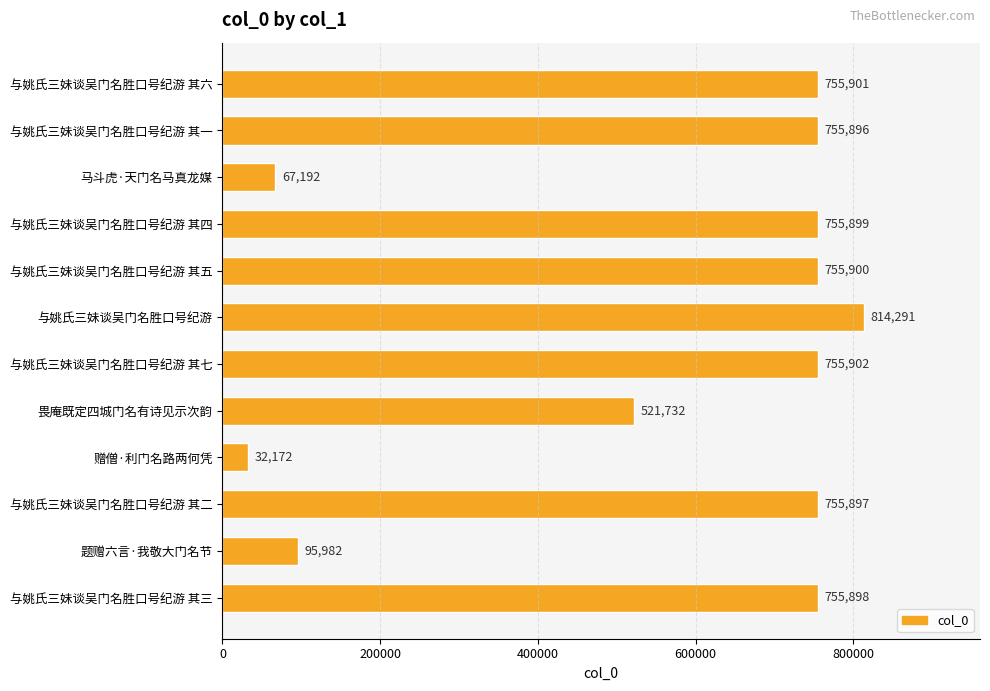

List the labels in order of value, smallest first.

赠僧·利门名路两何凭, 马斗虎·天门名马真龙媒, 题赠六言·我敬大门名节, 畏庵既定四城门名有诗见示次韵, 与姚氏三妹谈吴门名胜口号纪游 其一, 与姚氏三妹谈吴门名胜口号纪游 其二, 与姚氏三妹谈吴门名胜口号纪游 其三, 与姚氏三妹谈吴门名胜口号纪游 其四, 与姚氏三妹谈吴门名胜口号纪游 其五, 与姚氏三妹谈吴门名胜口号纪游 其六, 与姚氏三妹谈吴门名胜口号纪游 其七, 与姚氏三妹谈吴门名胜口号纪游